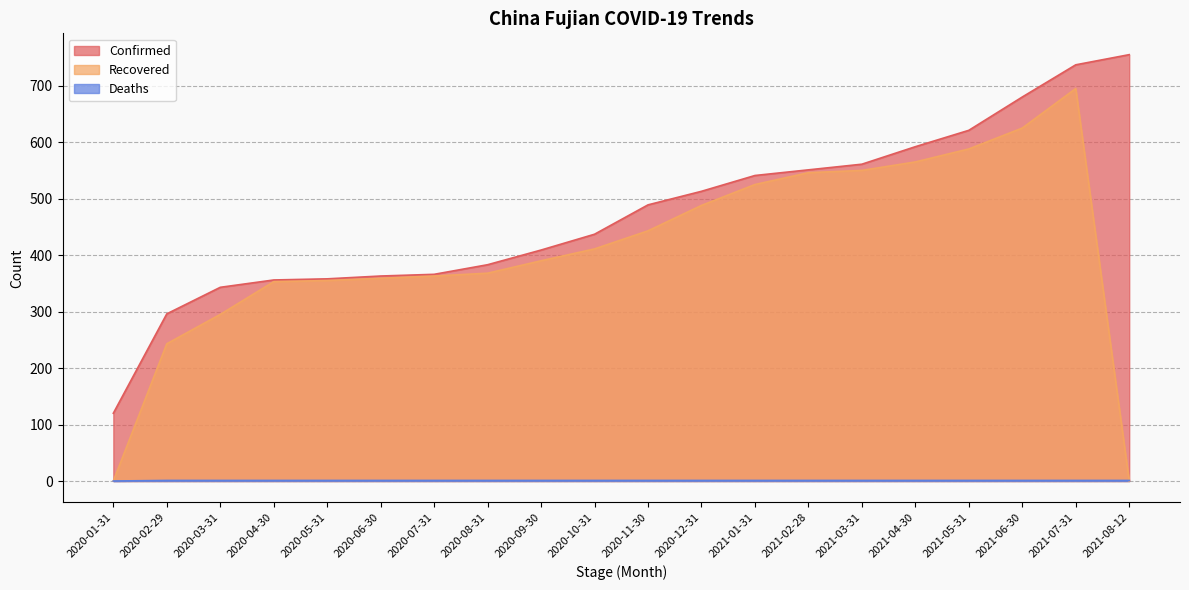

Between 2020-07-31 and 2021-02-28, which series saw the biggest shift?

Confirmed